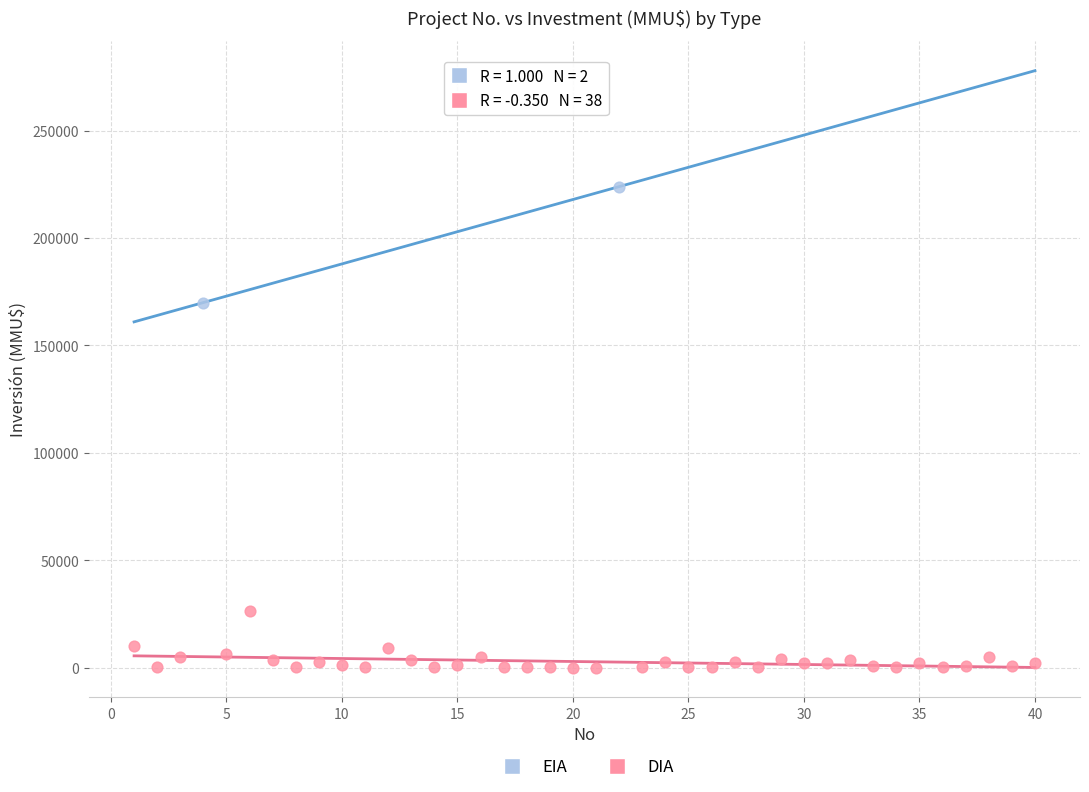

What are all the series names shown in the legend?

EIA, DIA